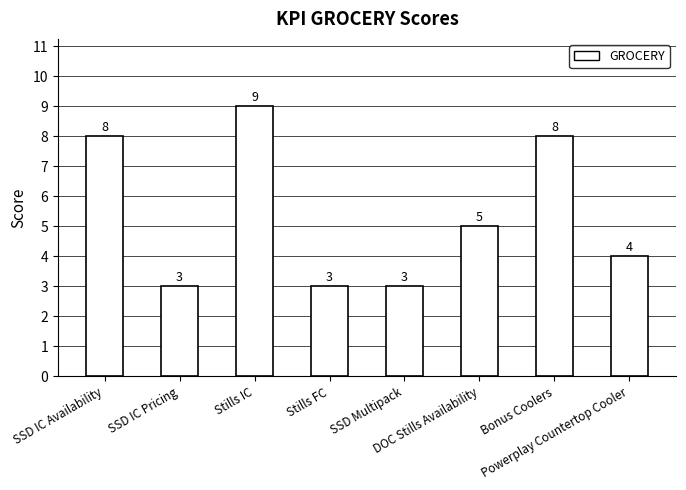

Reading left to right, list all the values displayed in this chart.

8	3	9	3	3	5	8	4